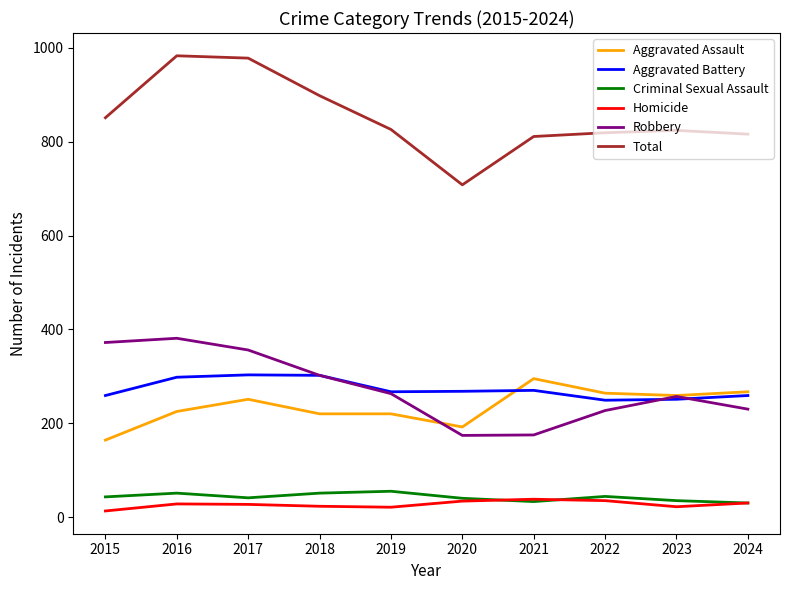

True or false: Robbery and Homicide intersect in this chart.

False